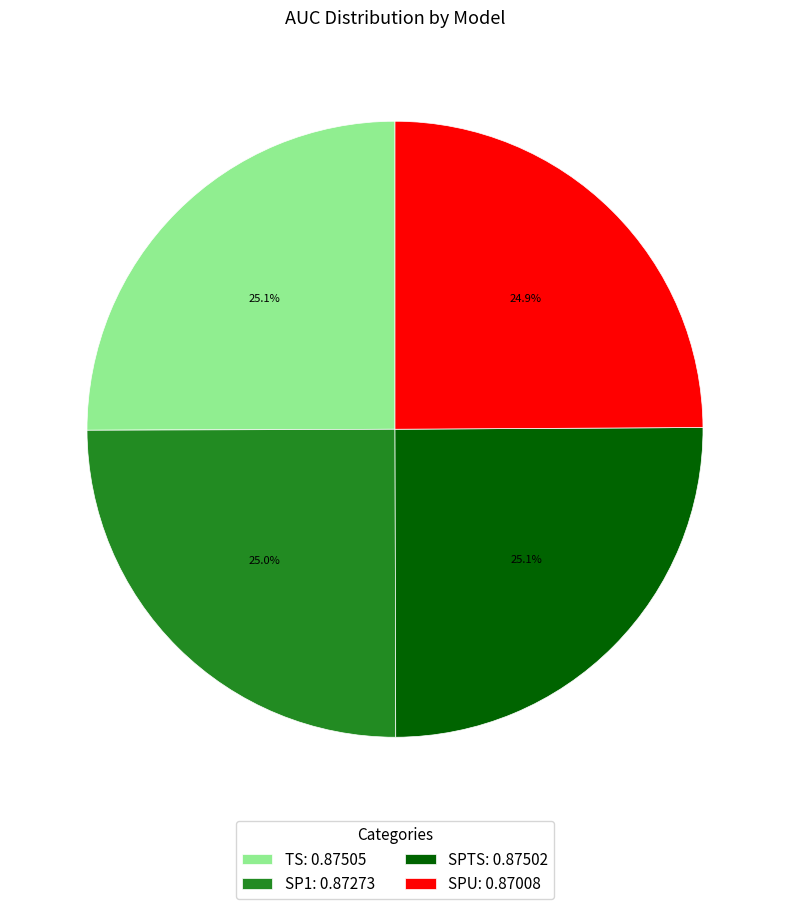

Does SPTS: 0.87502 represent more than half of the total?

No